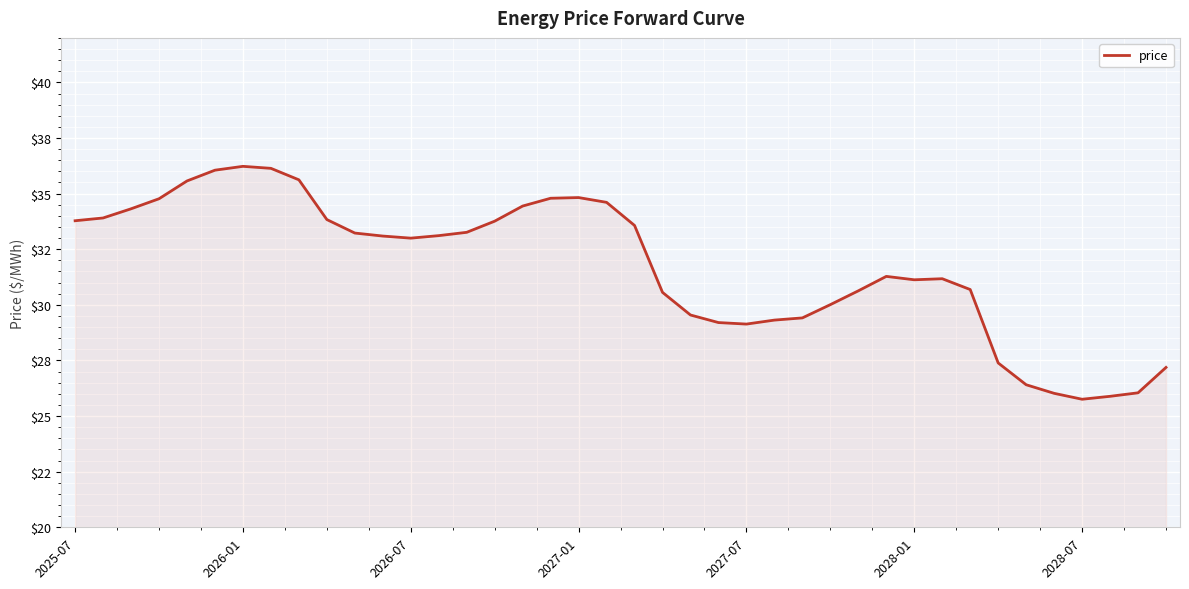

Does the chart display data point markers on the line(s)?

No